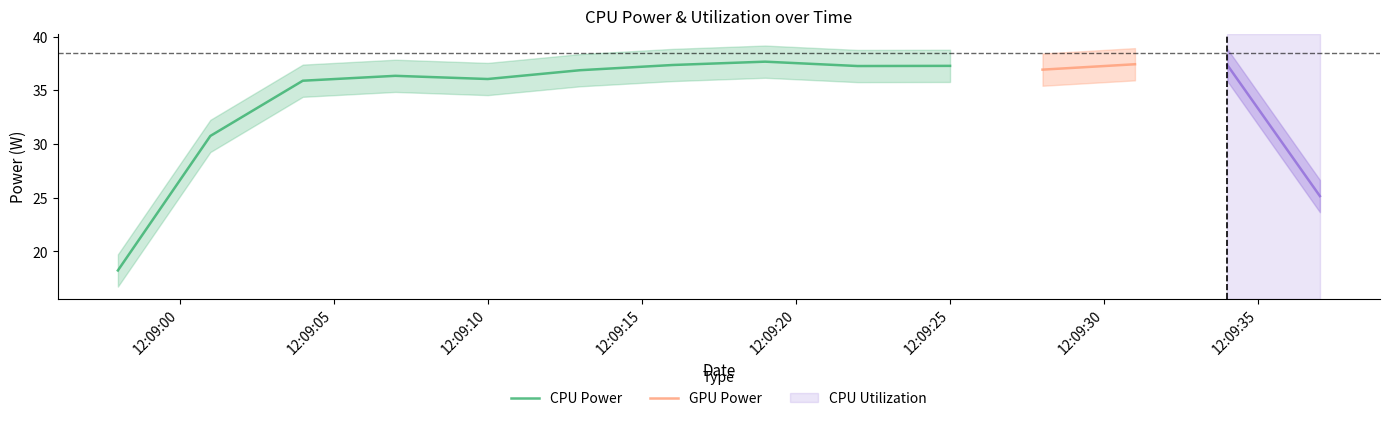

Which series changed the most between 2023-10-22 12:09:07 and 2023-10-22 12:09:10?

CPU Power